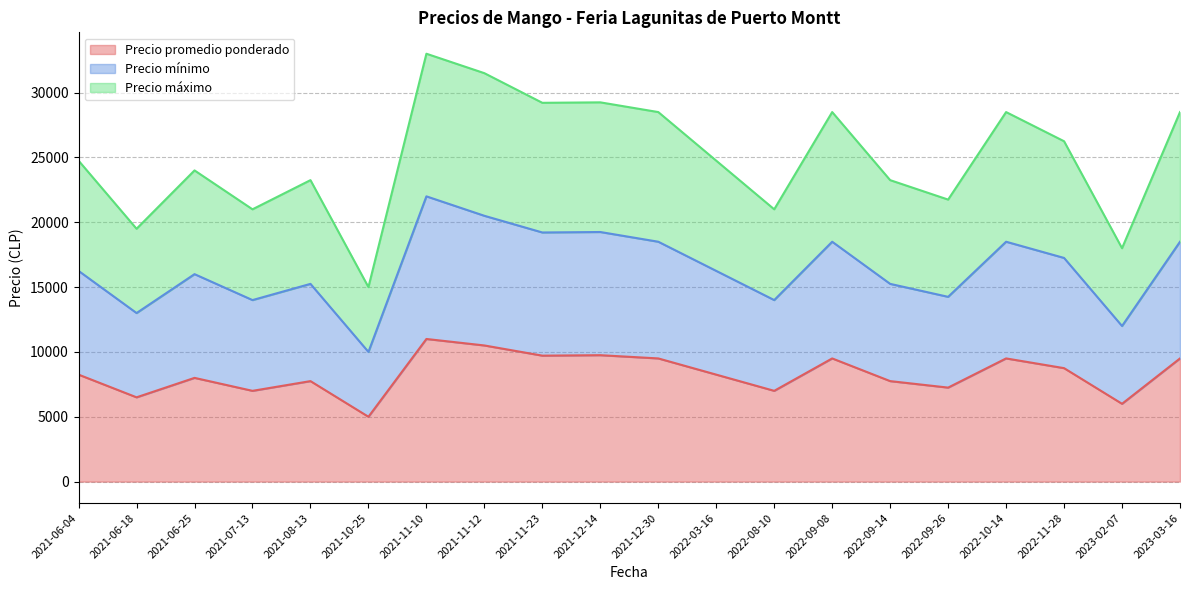

What is the total value across all series at 2021-12-30?

28500